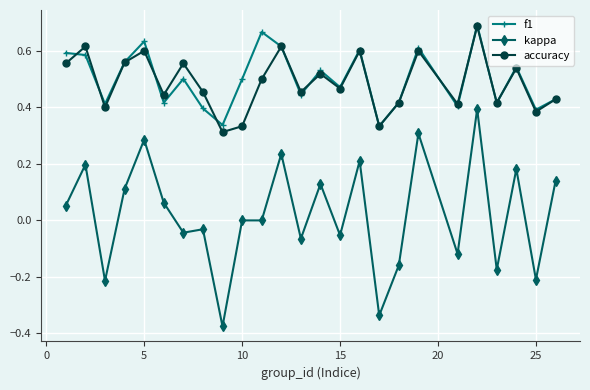

True or false: kappa and accuracy intersect in this chart.

False